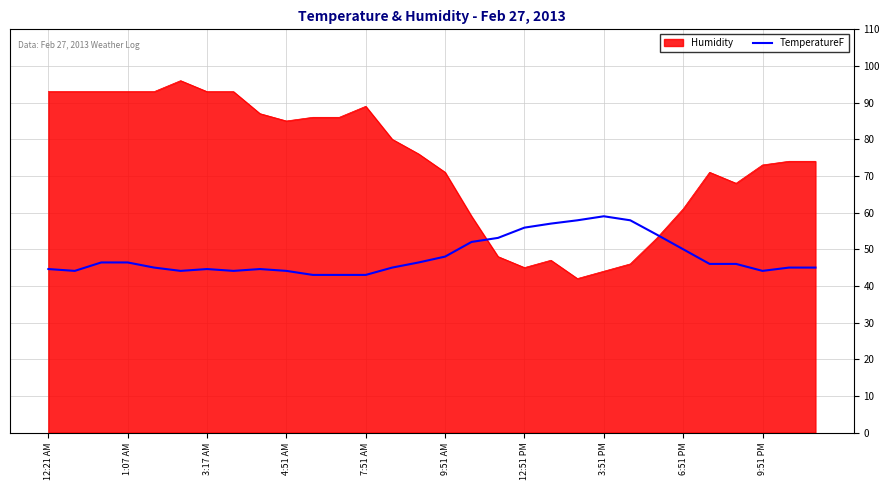

What is the maximum value shown in the chart?

96.0